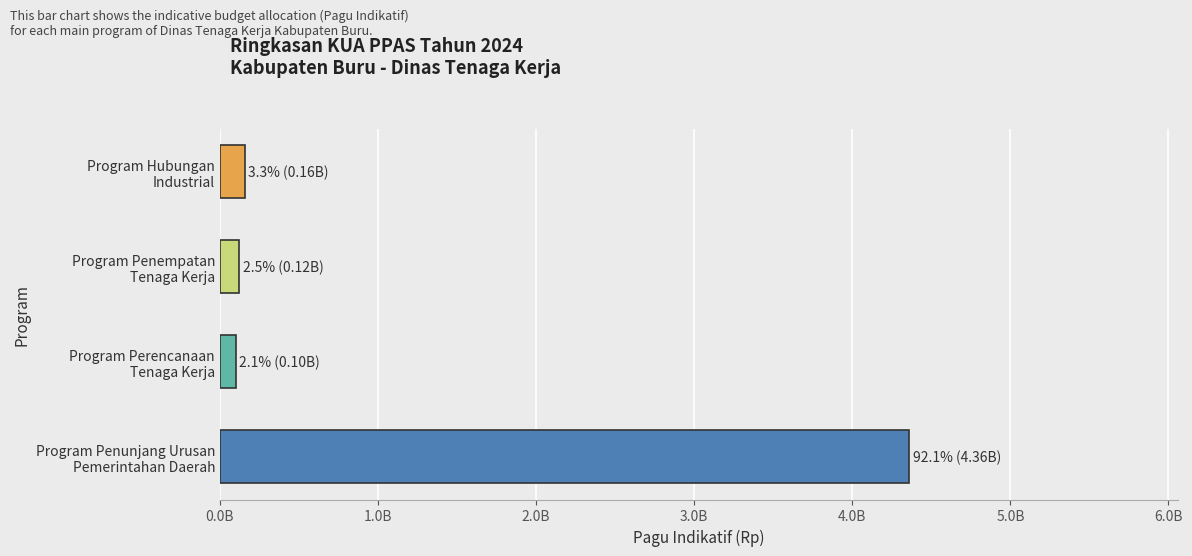

Are the bars horizontal?

Yes